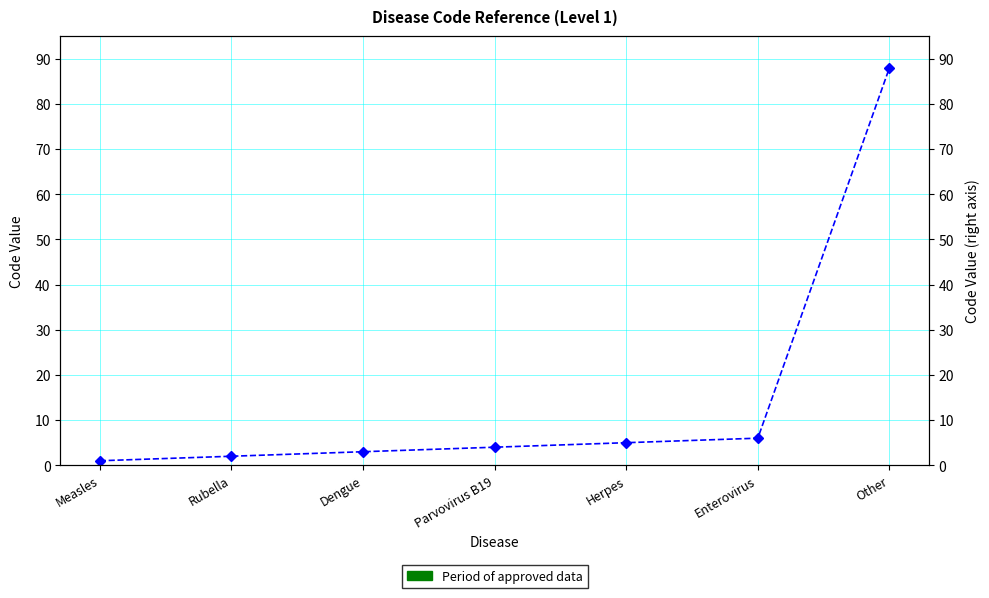

True or false: the data has more than 2 interior local peaks.

False